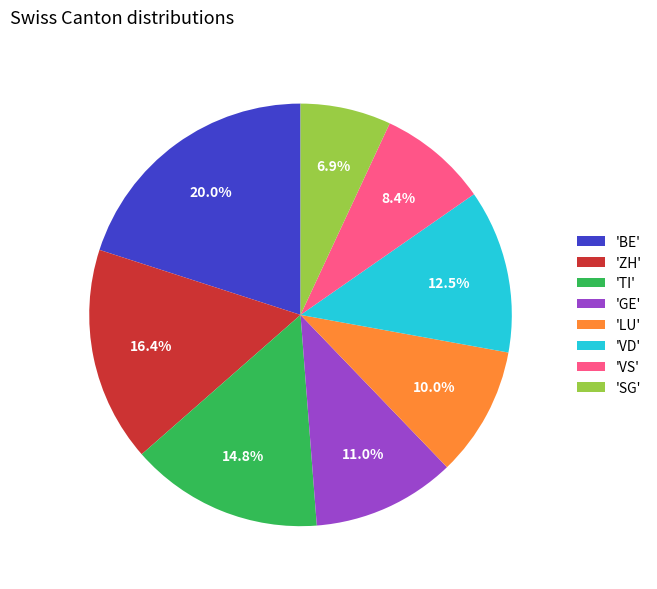

How many slices are in this pie chart?

8